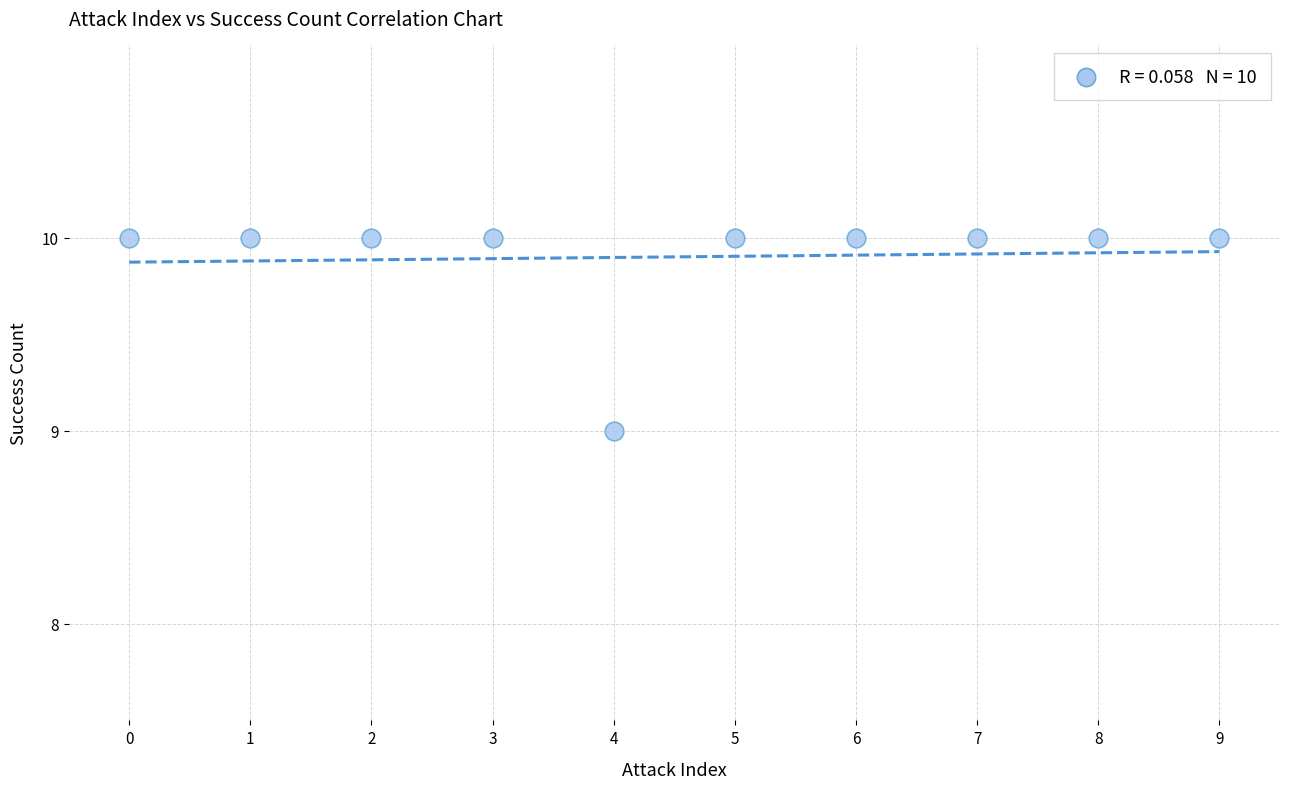

What is the average Y value?

10